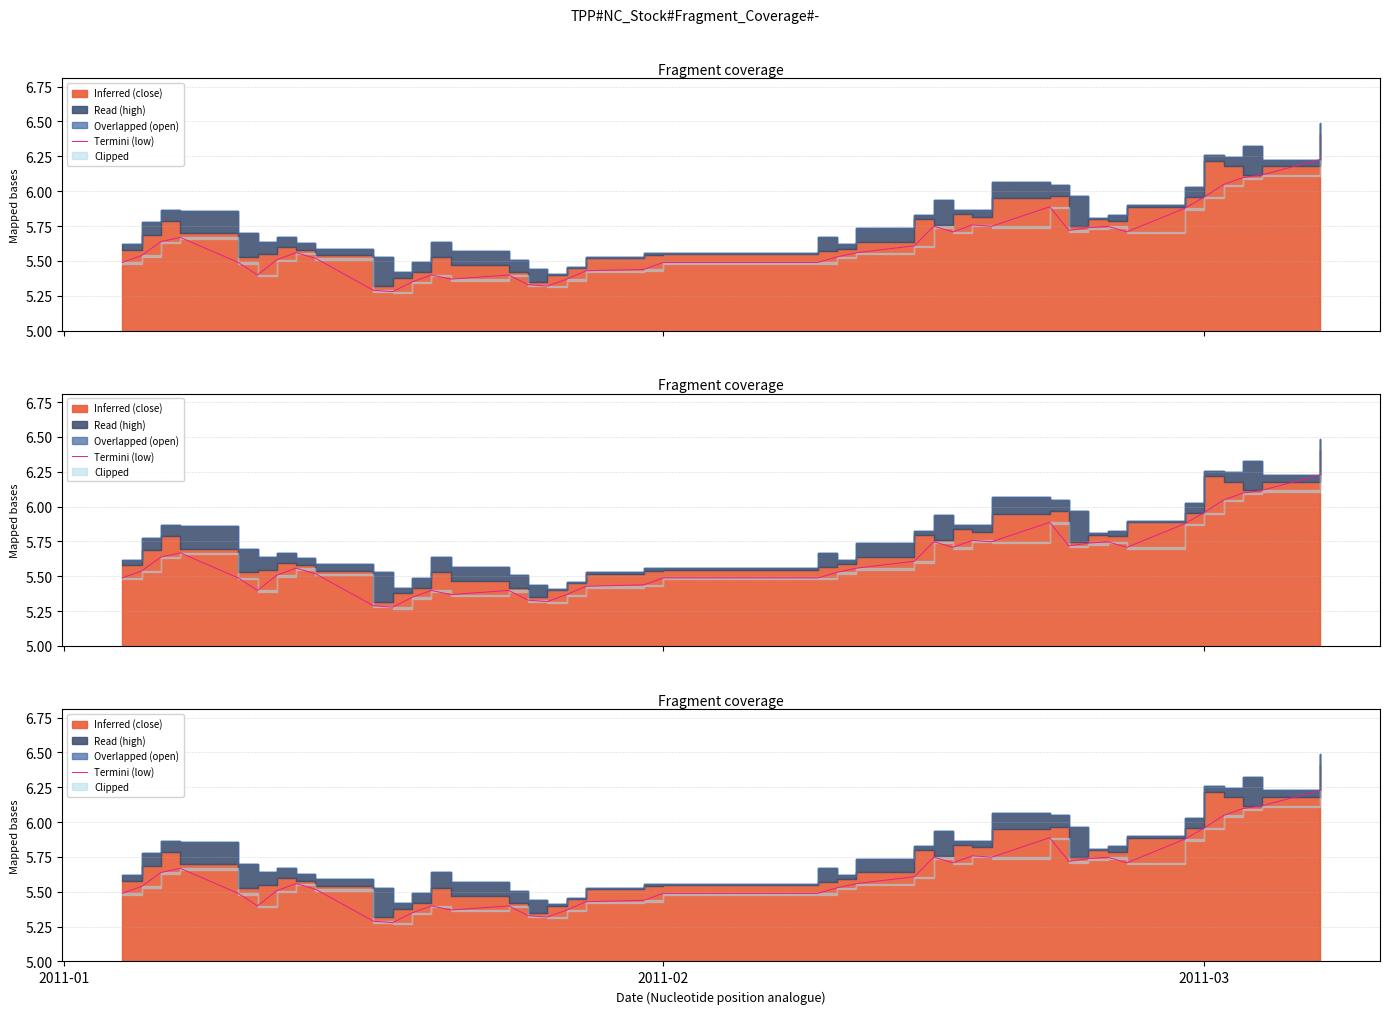

Reading right to left, what are all the values shown in this chart?

6.2	6.1	6.1	6.0	6.0	5.9	5.7	5.7	5.7	5.7	5.9	5.7	5.8	5.7	5.7	5.6	5.6	5.5	5.5	5.5	5.4	5.4	5.4	5.3	5.3	5.4	5.4	5.4	5.3	5.3	5.3	5.5	5.6	5.5	5.4	5.5	5.7	5.6	5.5	5.5